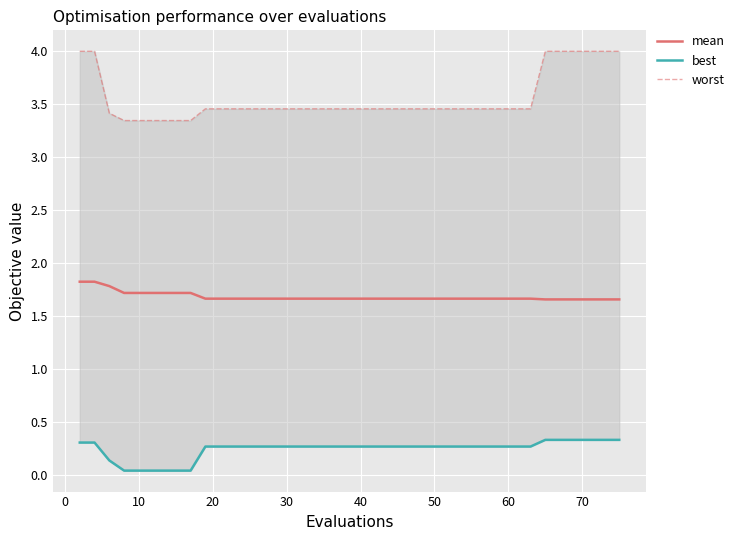

What is the difference between the second highest and second lowest values in the worst series?

0.7